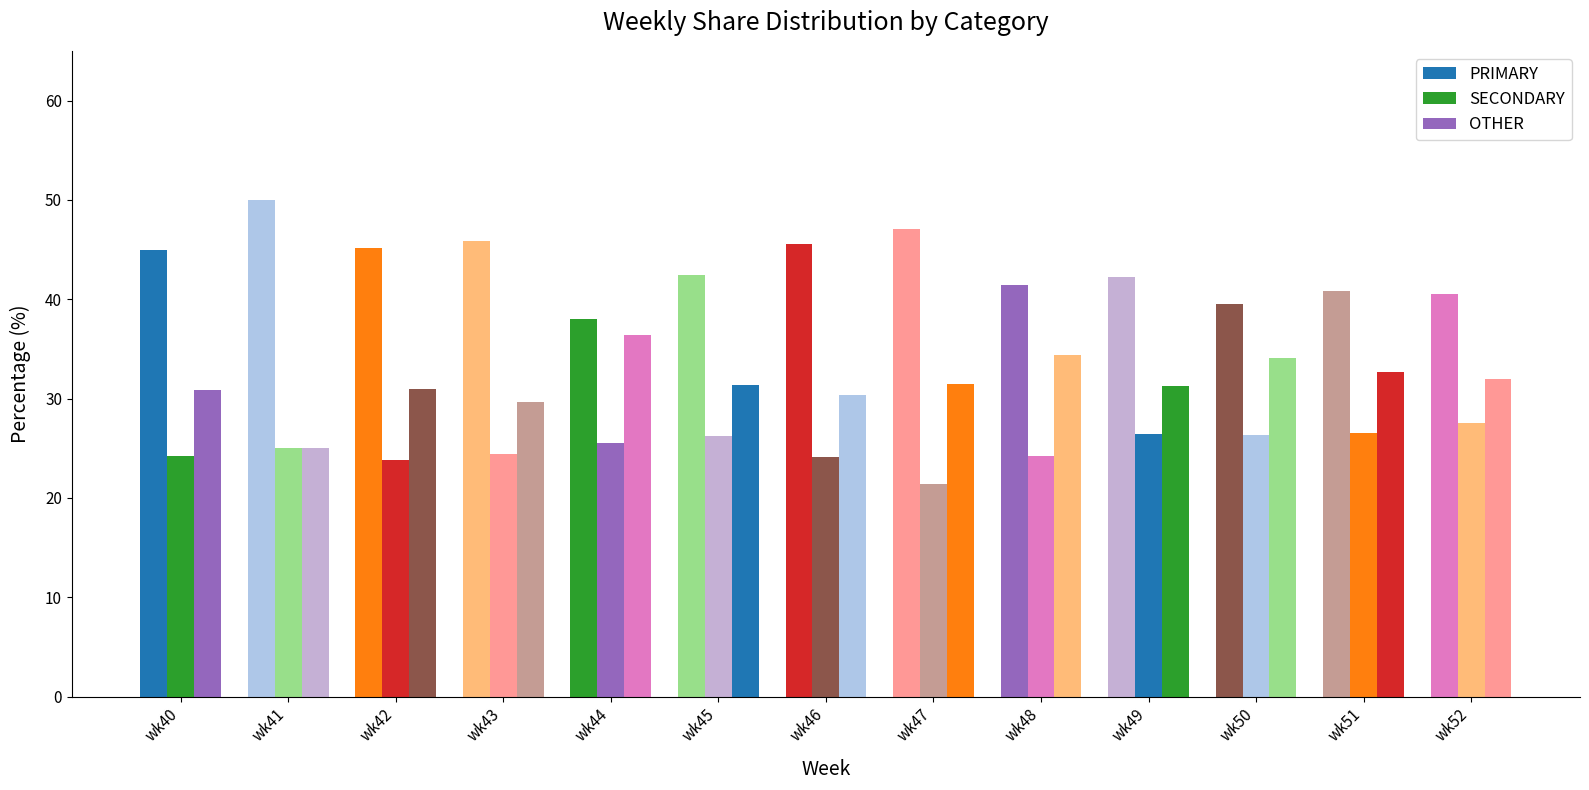

What is the approximate value of OTHER at wk46?

30.4